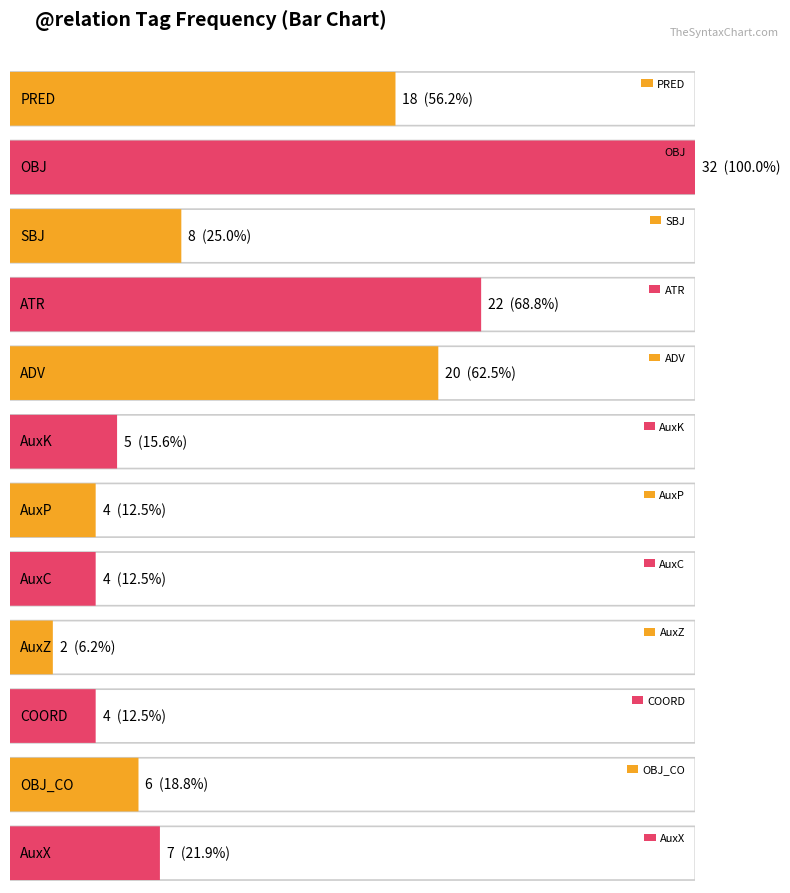

Reading left to right, list all the values displayed in this chart.

PRED=18	OBJ=32	SBJ=8	ATR=22	ADV=20	AuxK=5	AuxP=4	AuxC=4	AuxZ=2	COORD=4	OBJ_CO=6	AuxX=7